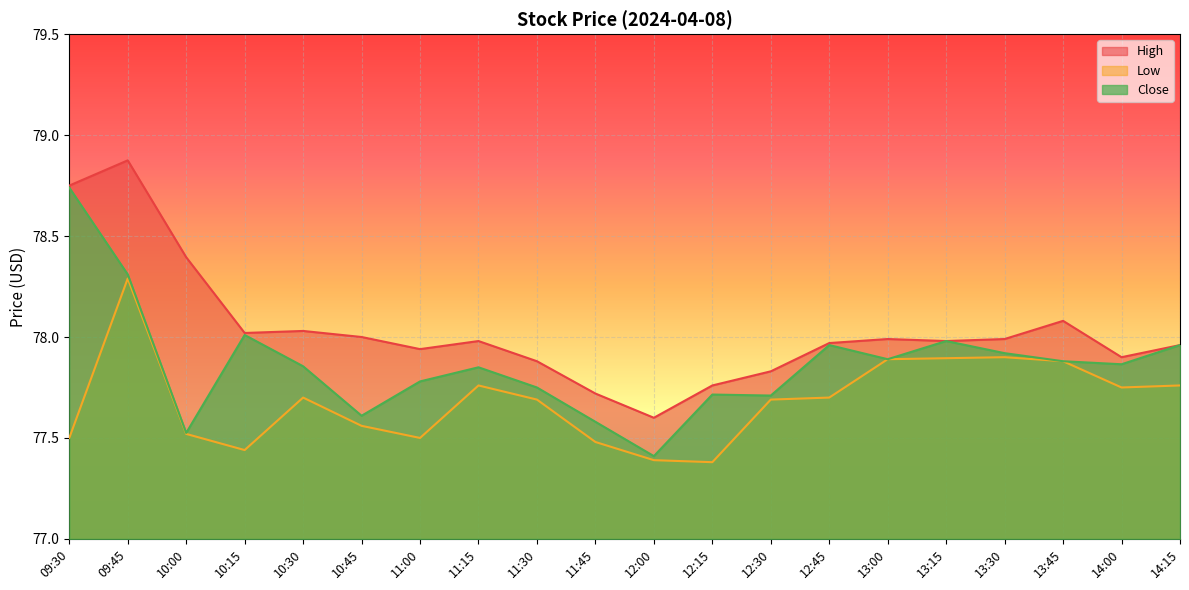

Between 10:00 and 12:00, which series saw the biggest shift?

High